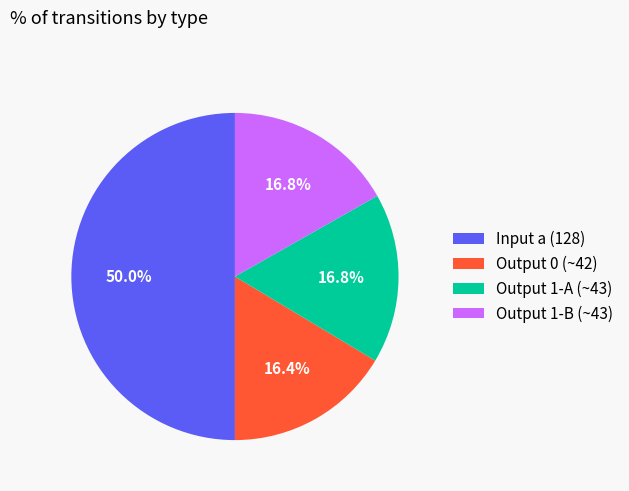

Do Output 1-B (~43) and Input a (128) together represent more than half of the pie?

Yes